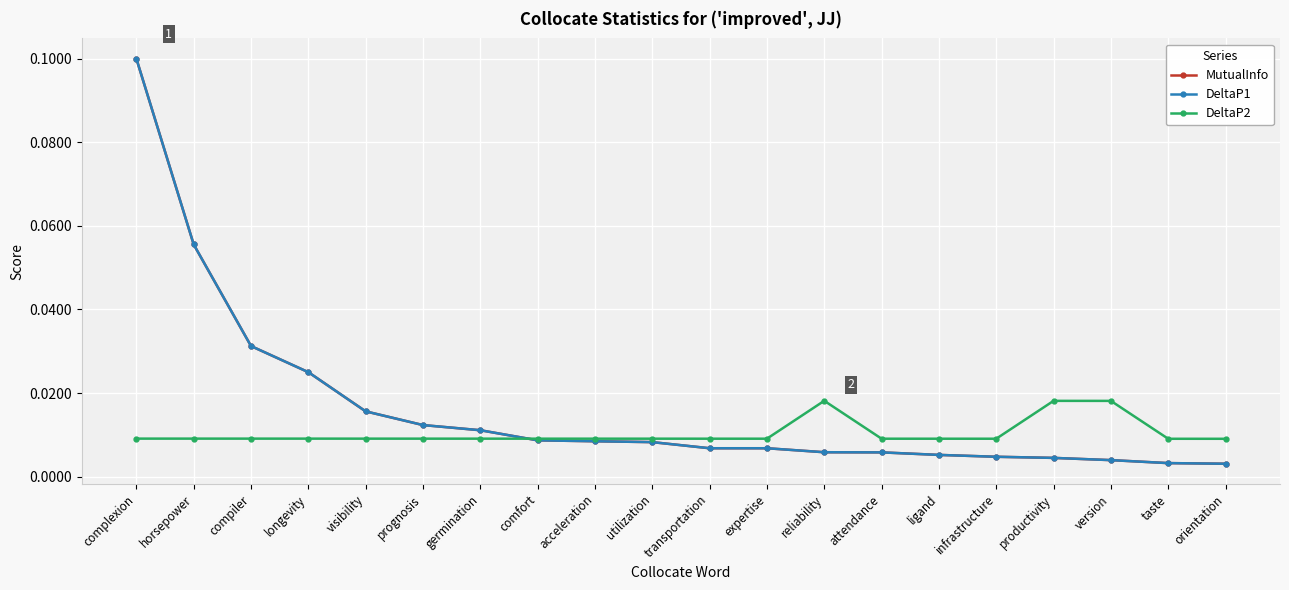

Does the chart have visible grid lines?

Yes